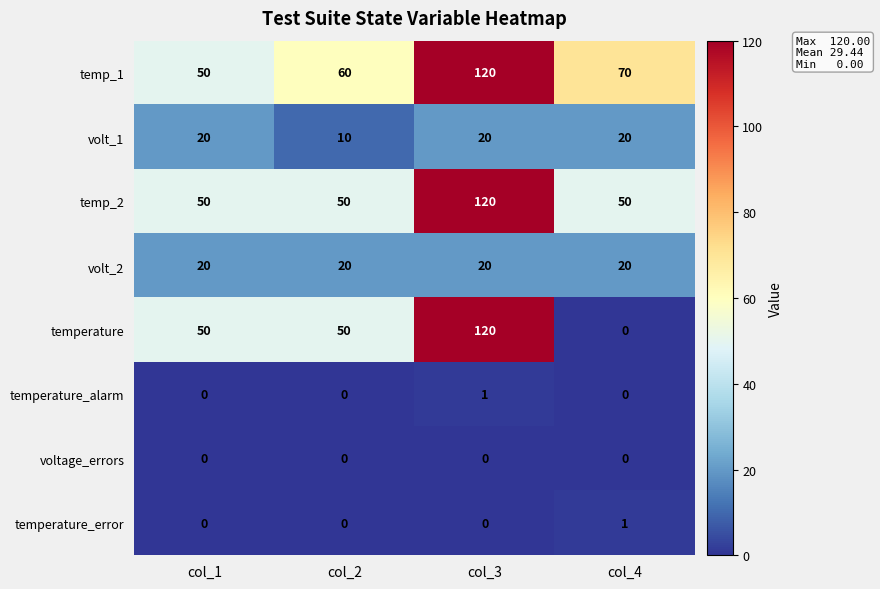

Where is temp_1 nearest to the value 85?

col_4